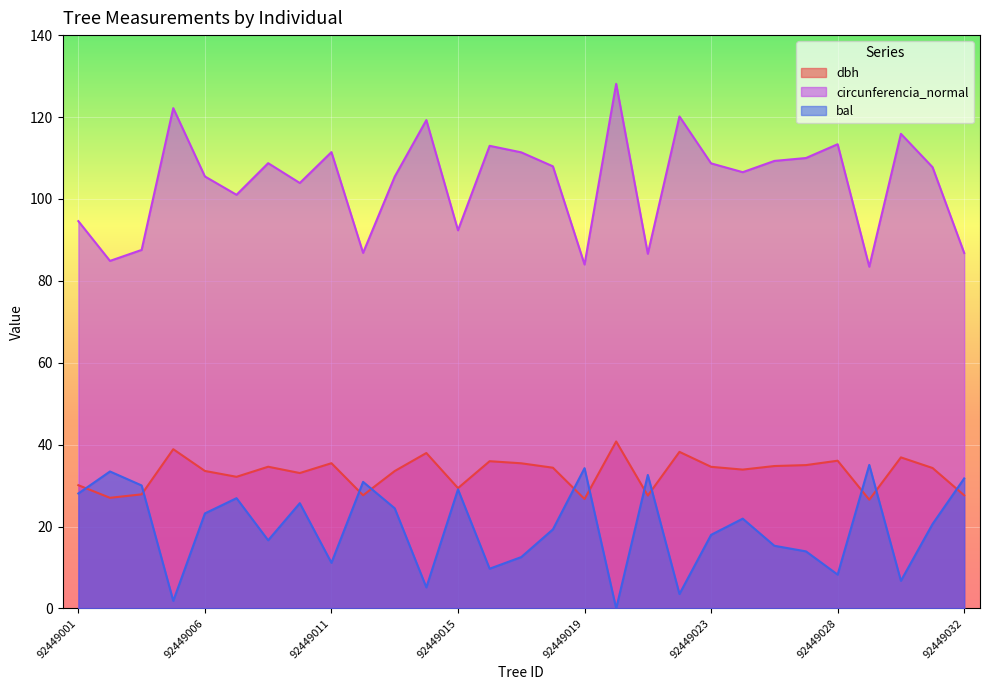

Reading left to right, extract all data points from this chart.

dbh: 92449001=30.1	92449002=27.0	92449003=27.9	92449005=38.9	92449006=33.6	92449008=32.1	92449009=34.6	92449010=33.1	92449011=35.5	92449012=27.6	92449013=33.6	92449014=38.0	92449015=29.4	92449016=36.0	92449017=35.5	92449018=34.4	92449019=26.7	92449020=40.8	92449021=27.6	92449022=38.2	92449023=34.6	92449025=33.9	92449026=34.8	92449027=35.0	92449028=36.1	92449029=26.6	92449030=36.9	92449031=34.3	92449032=27.6
circunferencia_normal: 92449001=94.6	92449002=84.9	92449003=87.5	92449005=122.2	92449006=105.5	92449008=101.0	92449009=108.7	92449010=103.9	92449011=111.4	92449012=86.8	92449013=105.4	92449014=119.2	92449015=92.3	92449016=113.0	92449017=111.4	92449018=108.0	92449019=84.0	92449020=128.1	92449021=86.6	92449022=120.1	92449023=108.7	92449025=106.5	92449026=109.3	92449027=110.0	92449028=113.4	92449029=83.5	92449030=115.9	92449031=107.8	92449032=86.8
bal: 92449001=28.1	92449002=33.5	92449003=30.0	92449005=1.9	92449006=23.2	92449008=26.9	92449009=16.6	92449010=25.7	92449011=11.2	92449012=30.9	92449013=24.5	92449014=5.2	92449015=29.1	92449016=9.7	92449017=12.6	92449018=19.3	92449019=34.3	92449020=0.0	92449021=32.6	92449022=3.5	92449023=18.0	92449025=21.9	92449026=15.3	92449027=13.9	92449028=8.3	92449029=35.0	92449030=6.8	92449031=20.6	92449032=31.8